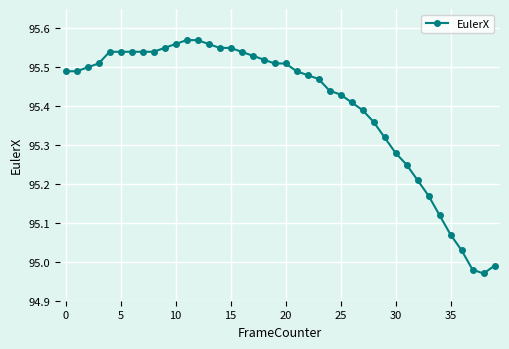

What is the sum of all values?

3816.1